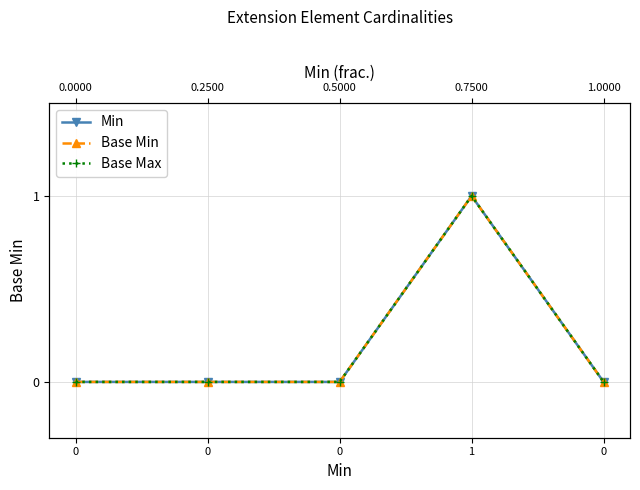

What is the difference between the maximum and minimum values in the Base Max series?

1